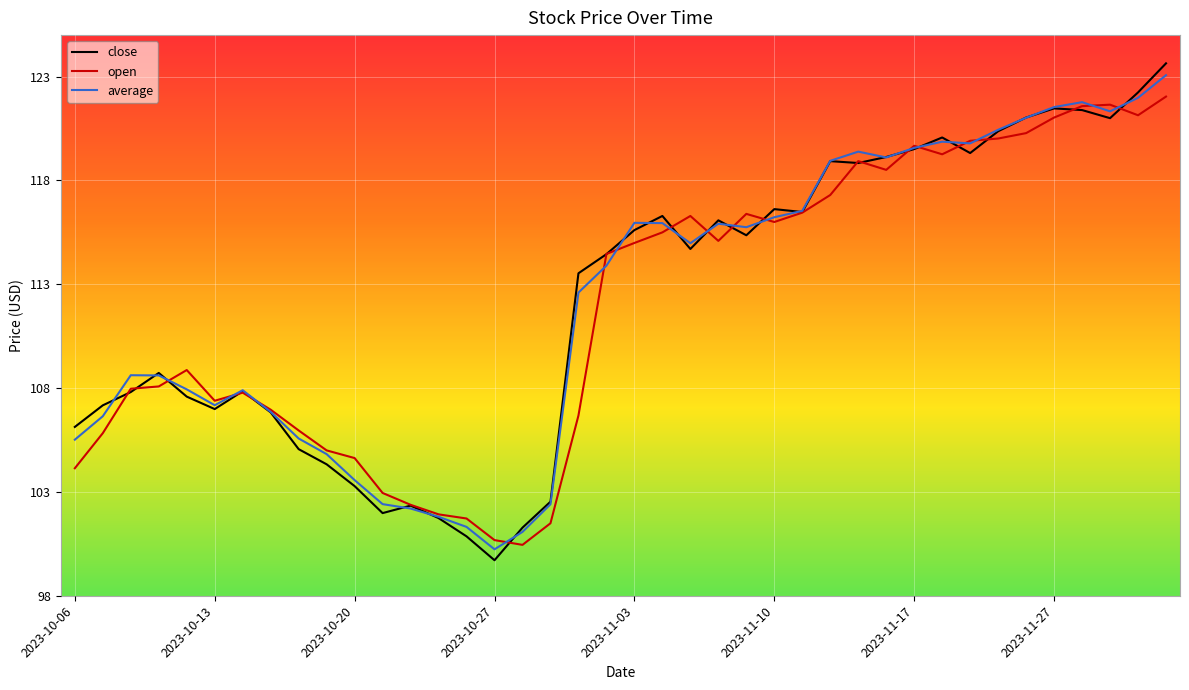

True or false: close and average intersect in this chart.

True